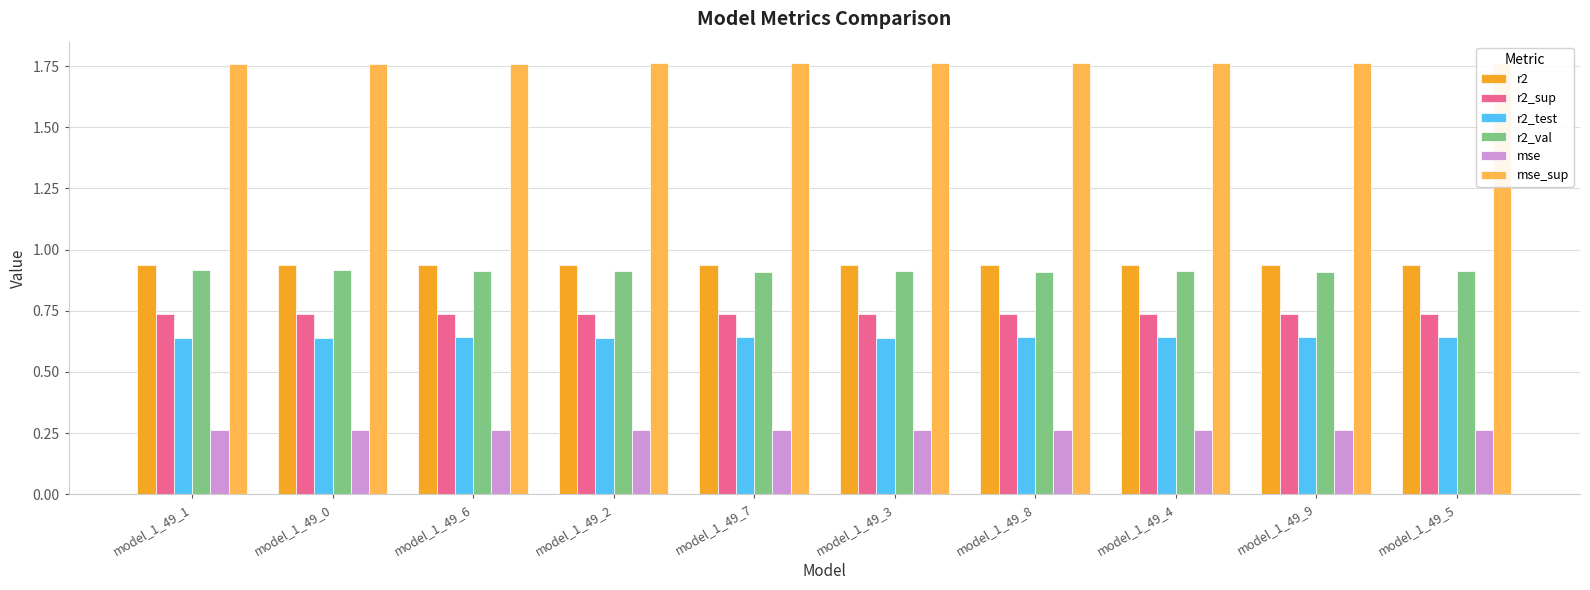

What position from the right is model_1_49_1?

10